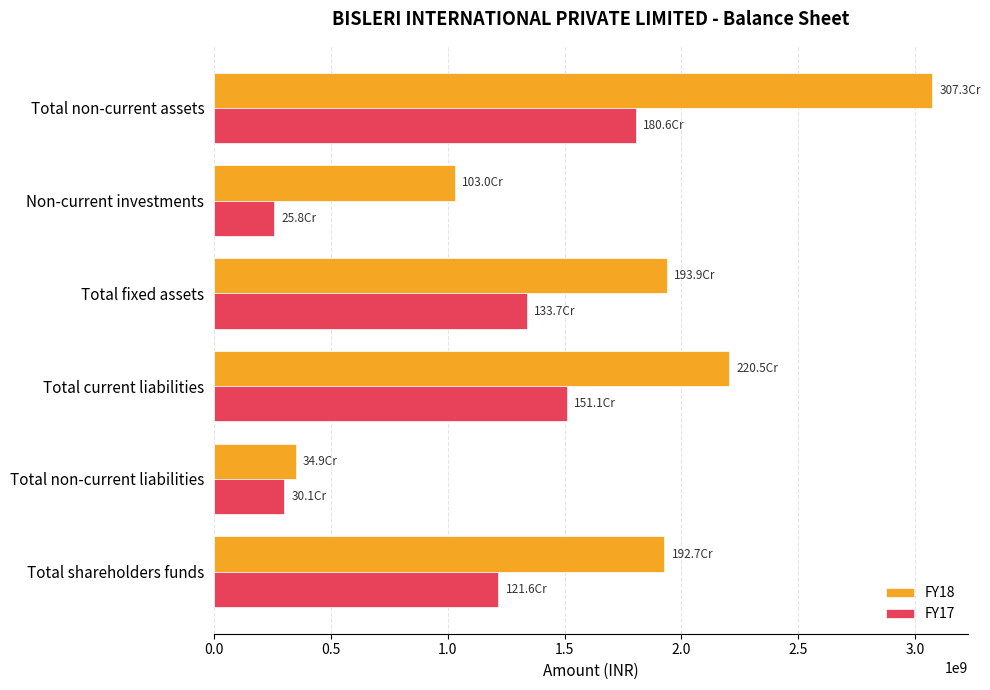

What is the greatest value displayed?

3072642185